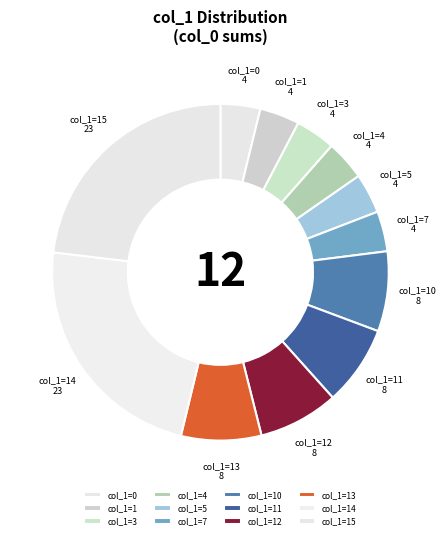

True or false: col_1=1 accounts for 4% of the total.

True